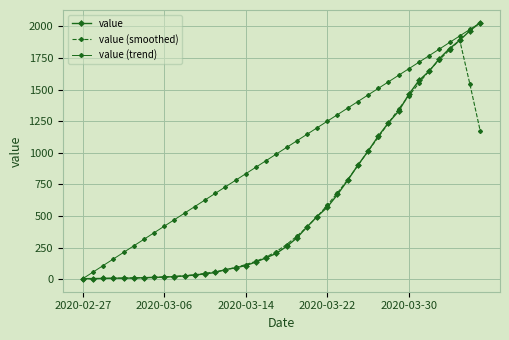

How many series are shown in this chart?

3